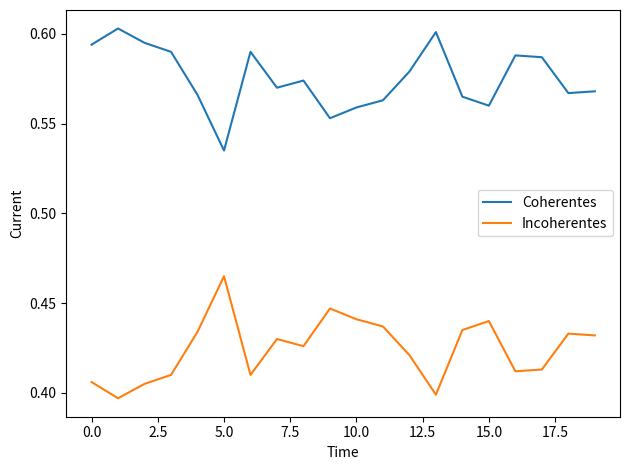

True or false: Incoherentes and Coherentes cross at least once.

False